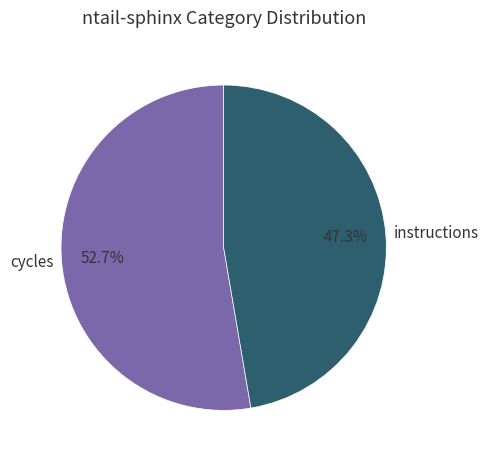

Count the number of slices in the pie.

2